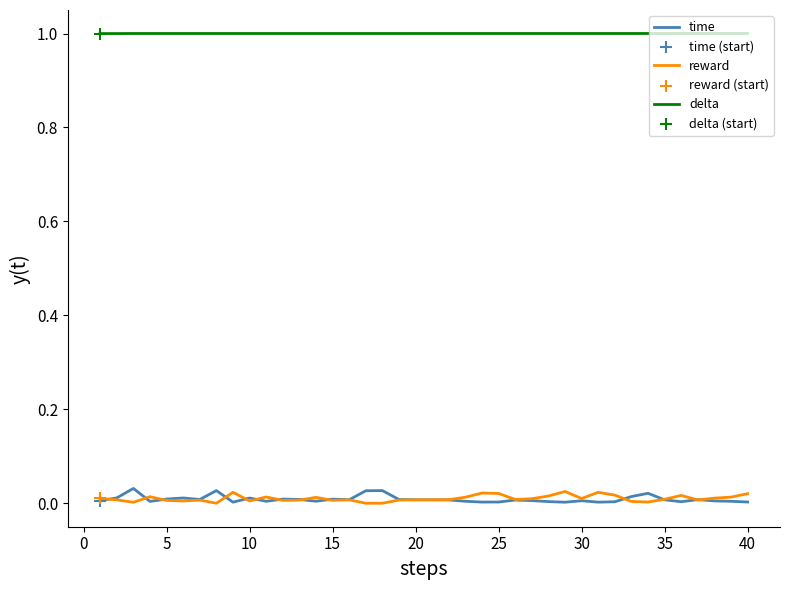

Which series has the largest total across all categories?

delta